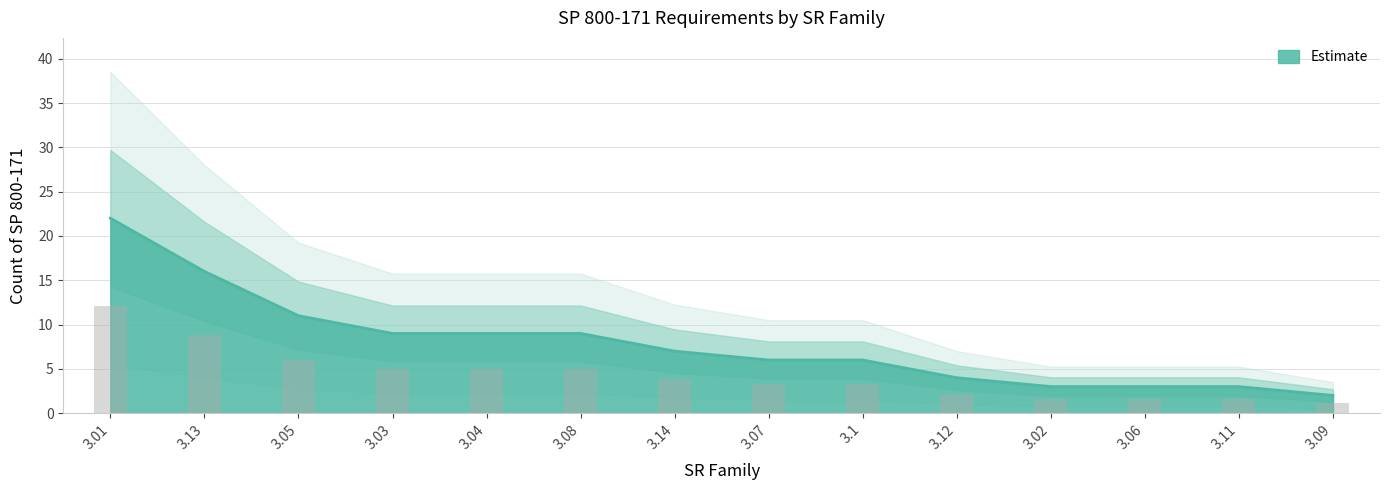

Which has a higher value, 3.14 or 3.04?

3.04